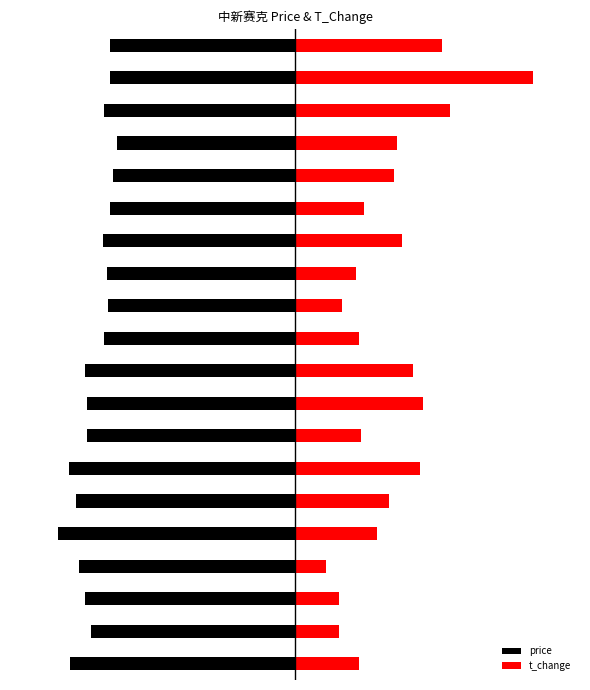

What is the average value of the t_change series?

0.4